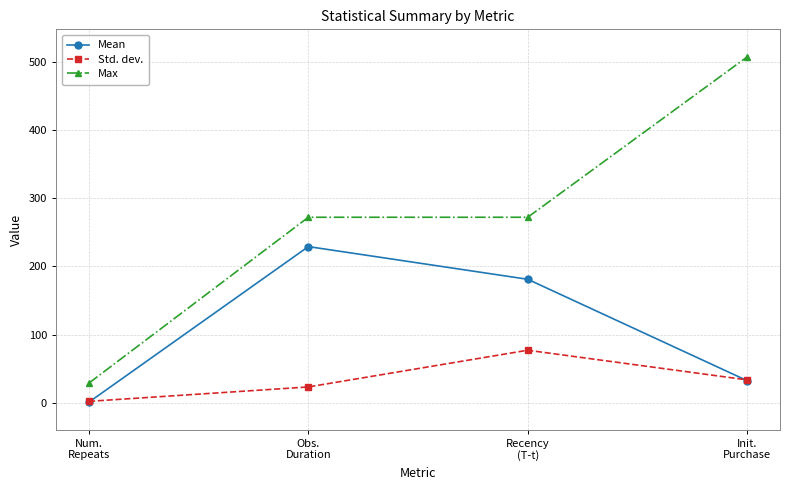

What is the sum of the Std. dev. values at Num.
Repeats and Recency
(T-t)?

79.3